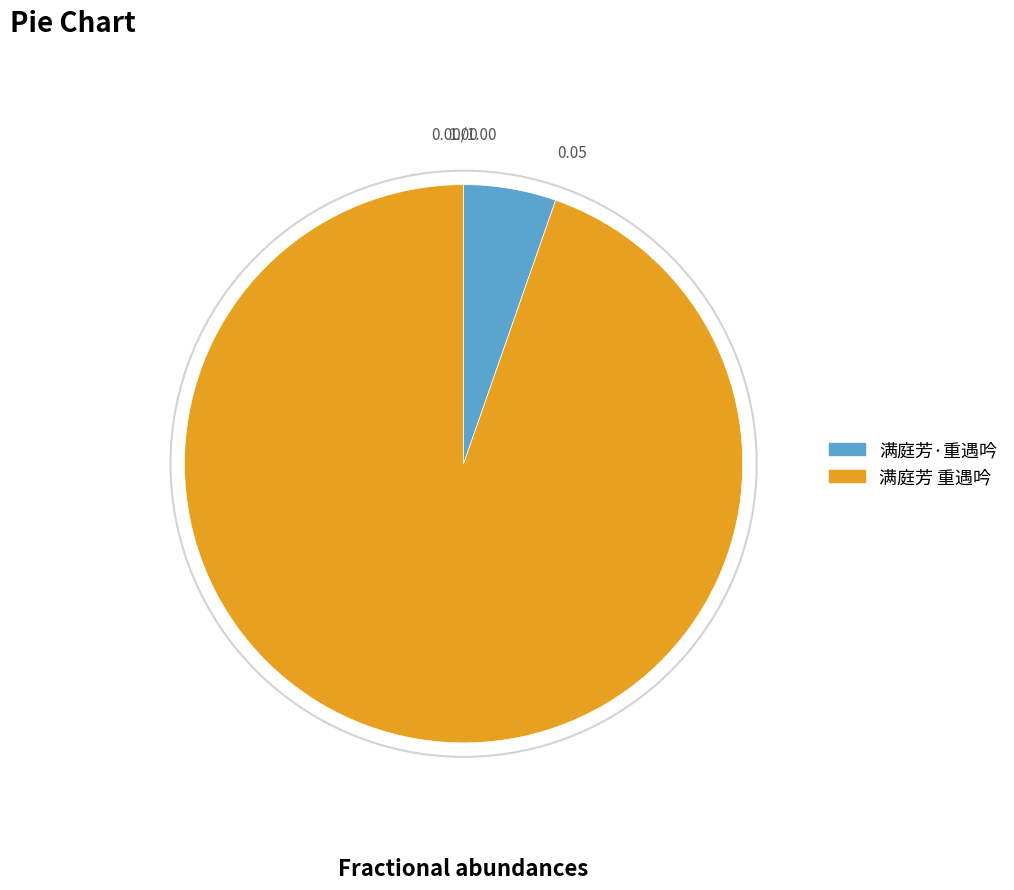

Which category has the smallest portion of the pie?

满庭芳·重遇吟